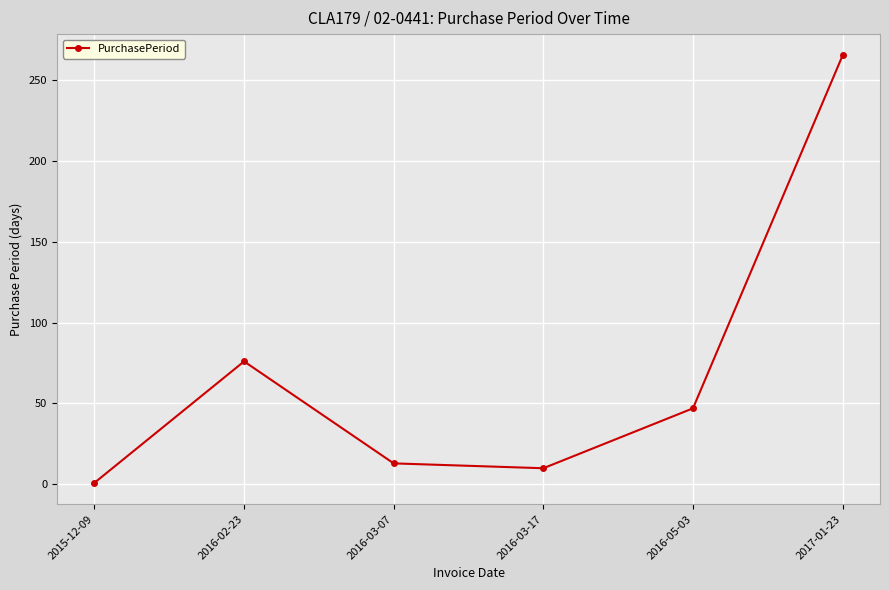

What is the change in value from 2016-03-07 to 2016-05-03?

+34